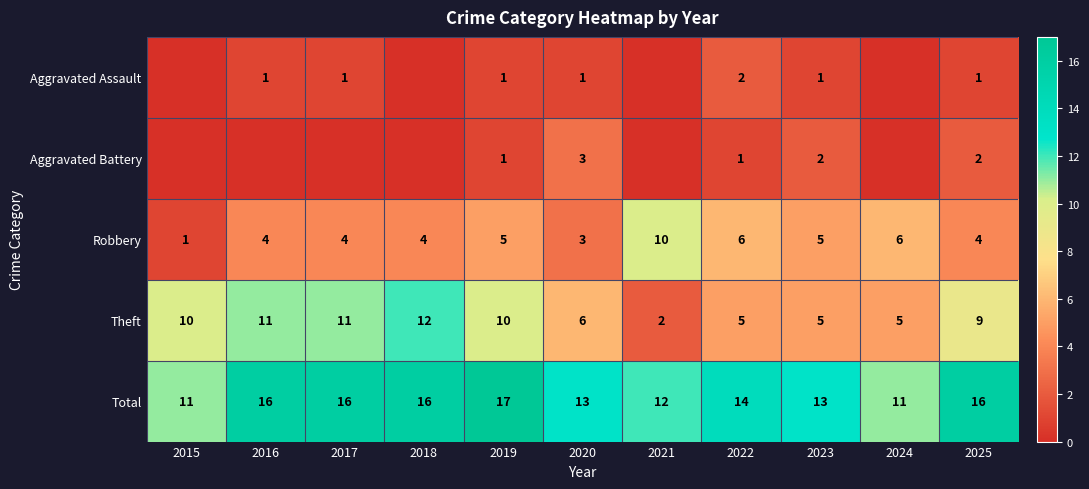

Where is Total nearest to the value 14?

2022